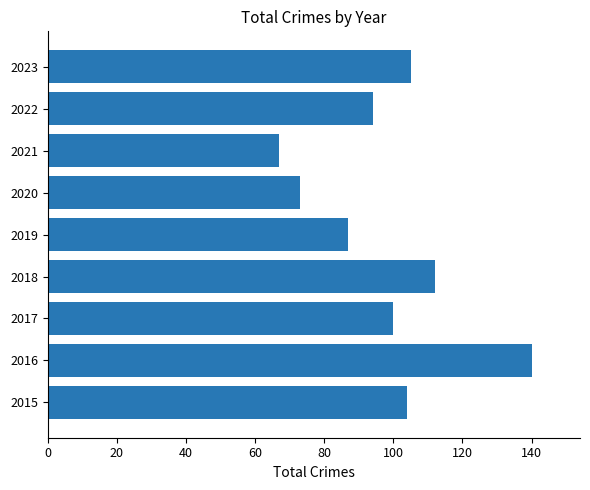

How many distinct data groups are displayed?

1